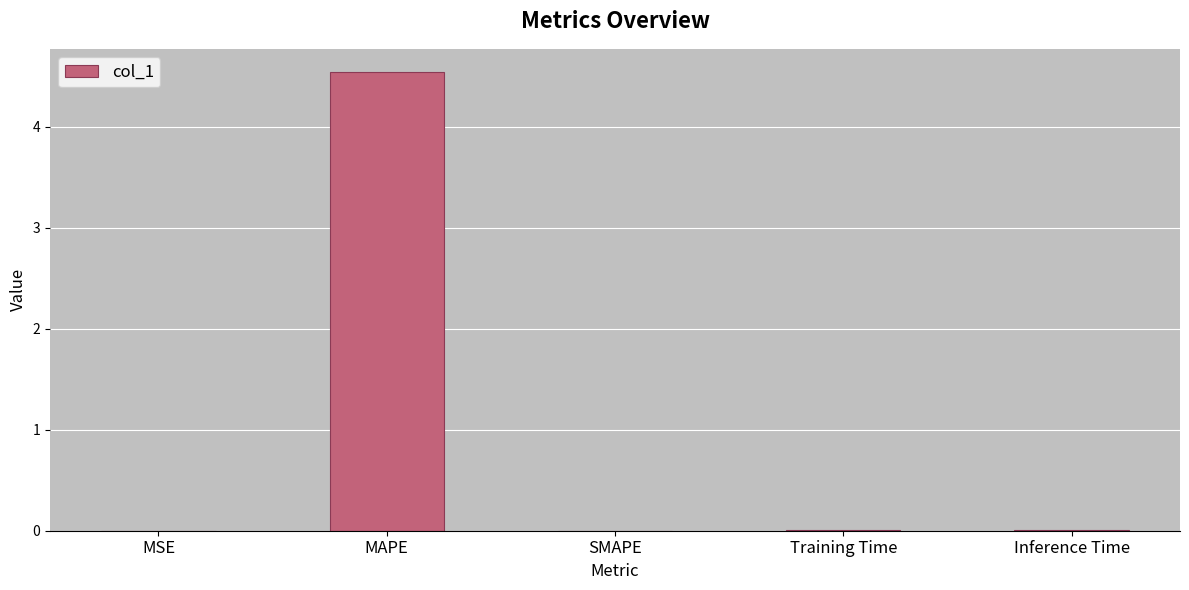

Which label corresponds to the largest value in the chart?

MAPE